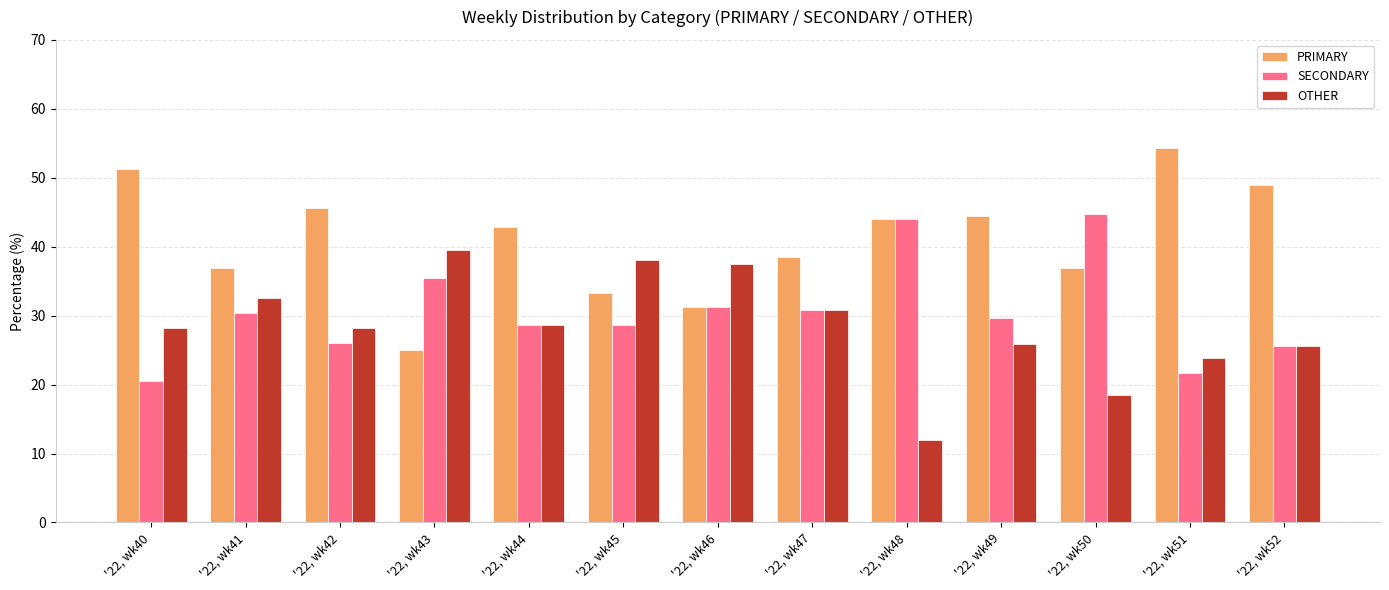

The PRIMARY series shows 45.7 at '22, wk42. True or false?

True